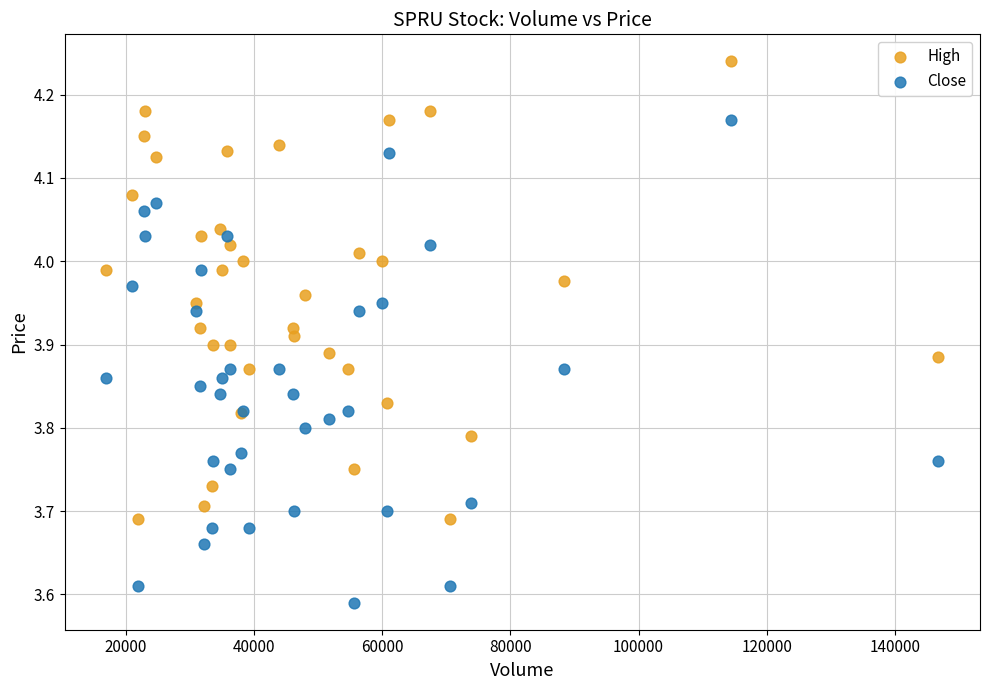

Which series reaches the minimum Y coordinate?

Close